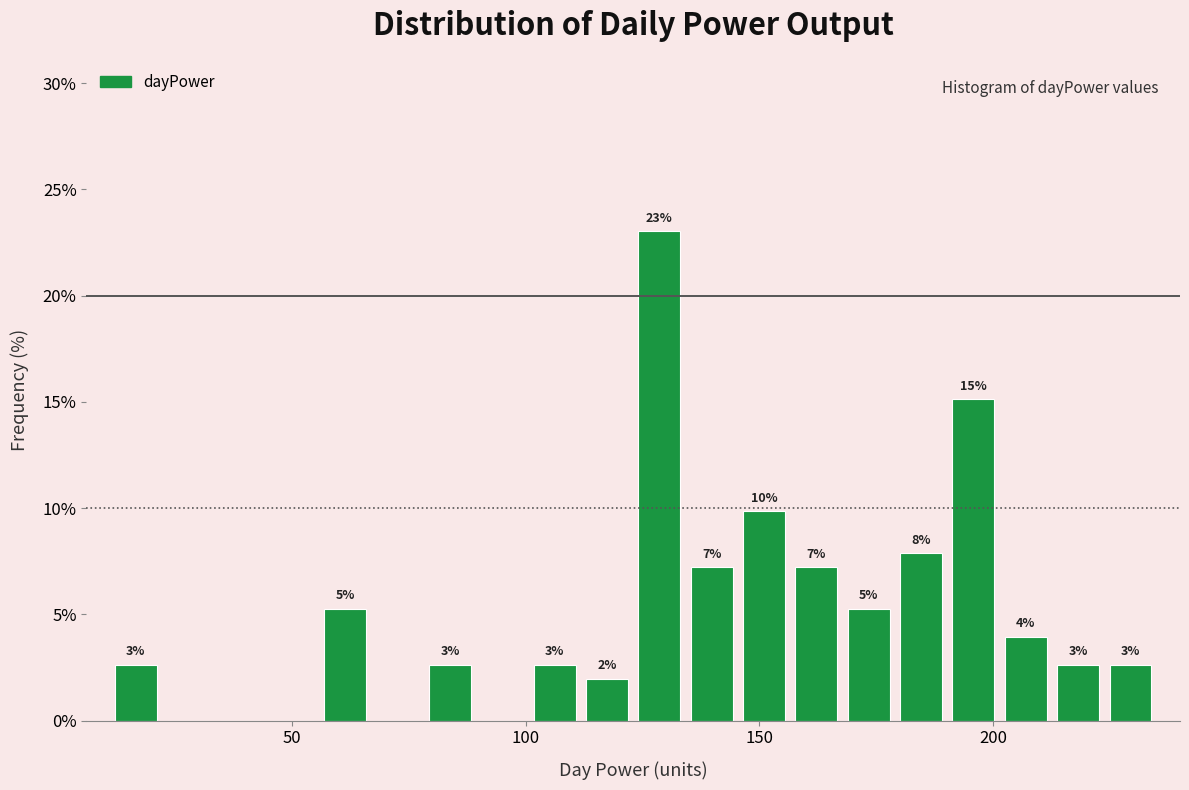

Around what value on the x-axis is the tallest bar? Give the approximate position of its centre, as read against the axis.

130